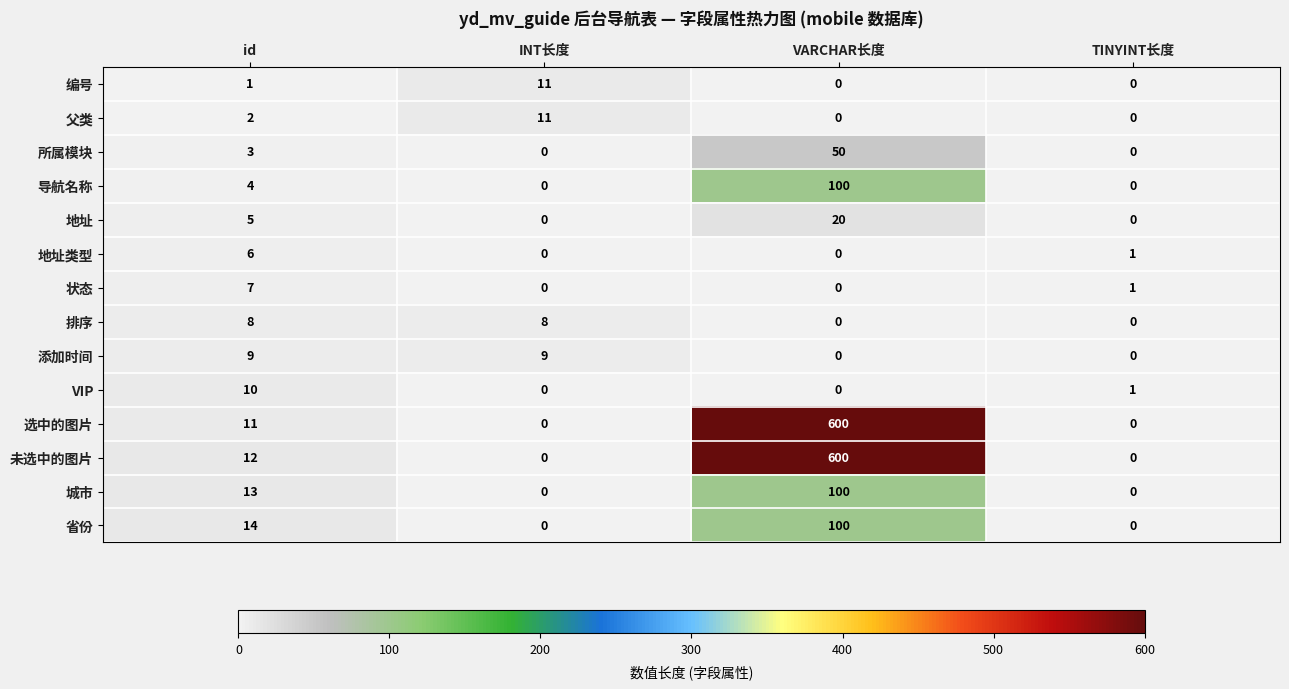

Which series has the largest total across all categories?

未选中的图片